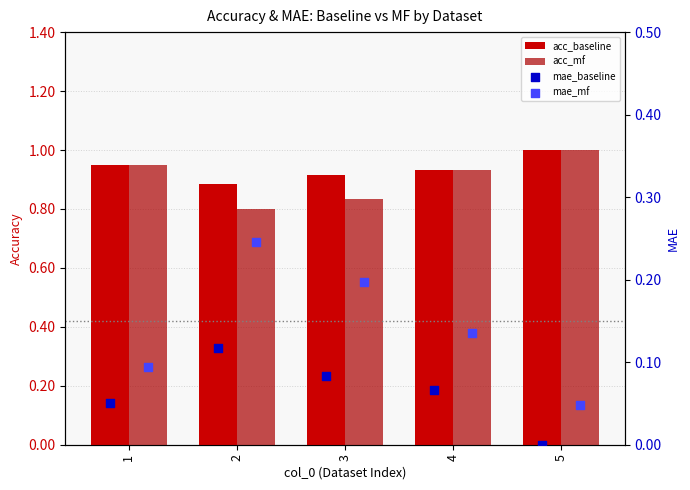

At how many categories does at least one series exceed 0?

5